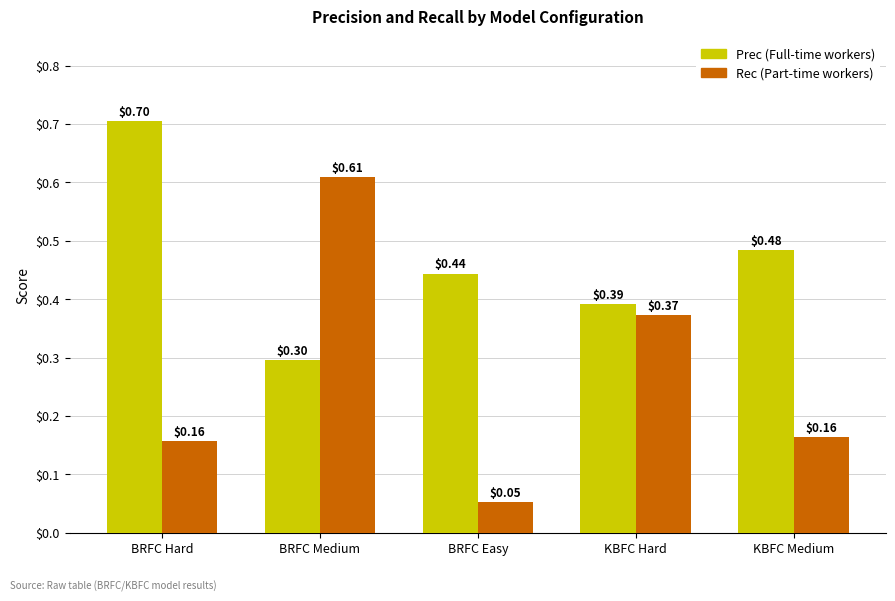

Which category has the highest value across all series?

BRFC Hard